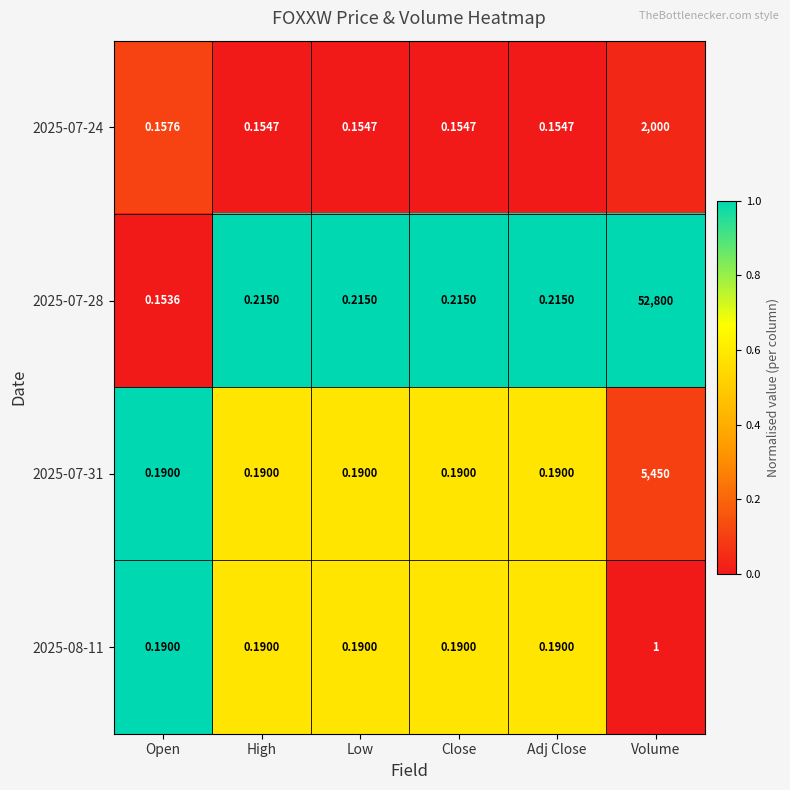

Where is 2025-07-24 nearest to the value 1000?

Open